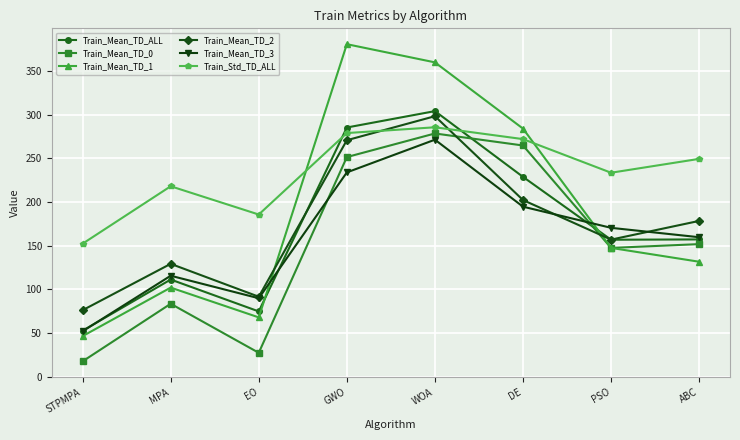

What is the label of the 6th point from the right?

EO